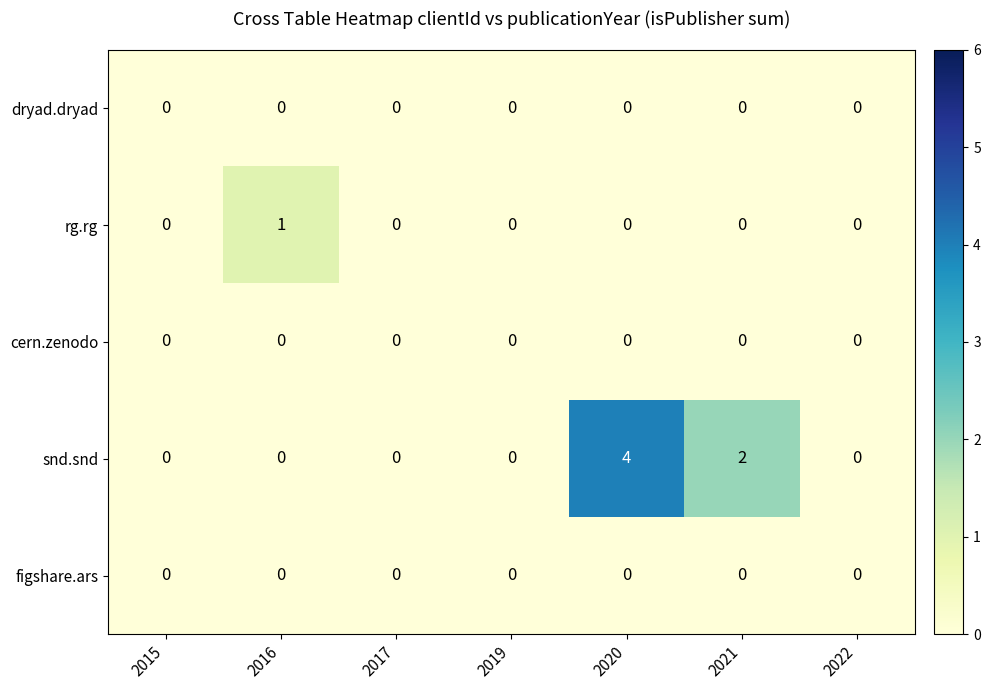

What is the maximum value shown in the chart?

4